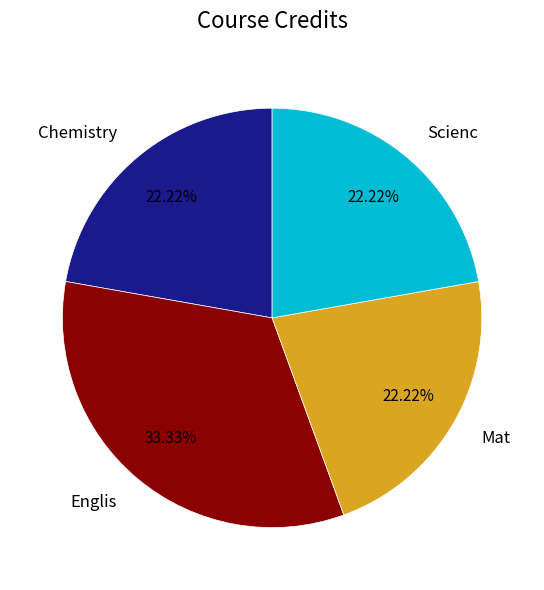

What is the largest slice in the pie chart?

Englis